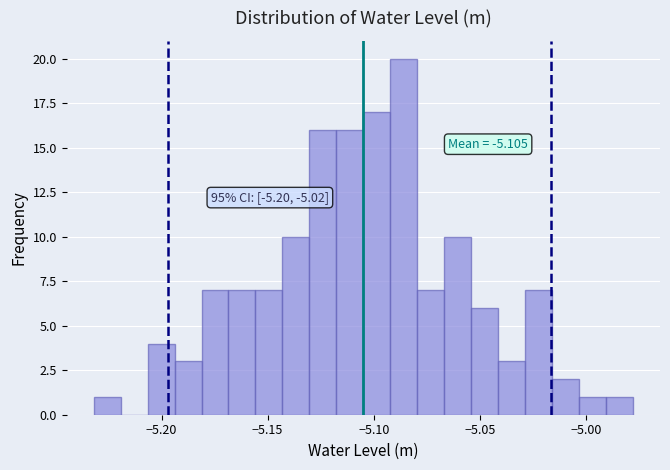

Around what value on the x-axis is the tallest bar? Give the approximate position of its centre, as read against the axis.

-5.085